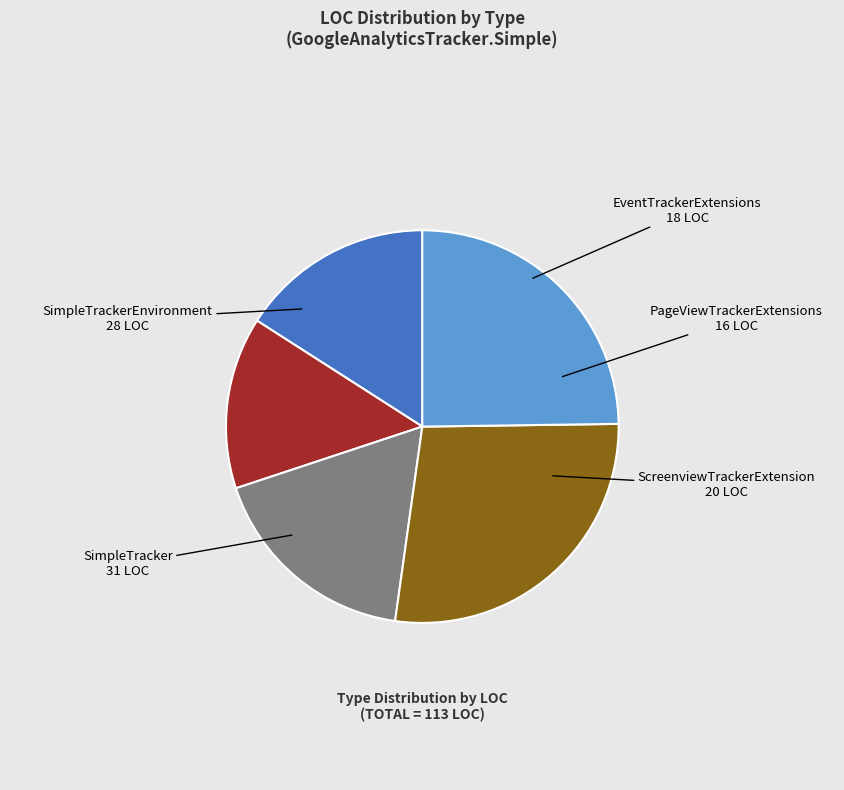

How many segments does this pie chart have?

5